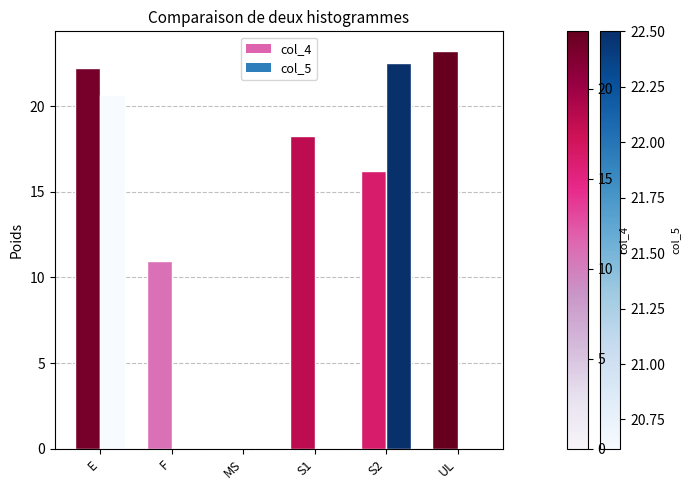

The col_5 series shows 0.0 at MS. True or false?

True